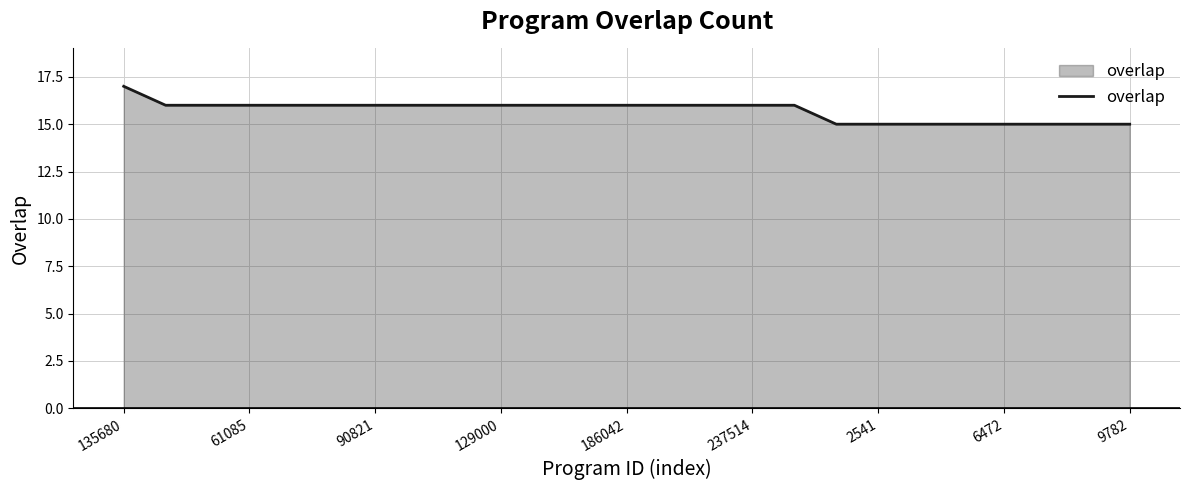

Count the values in the range 15 to 16.

24